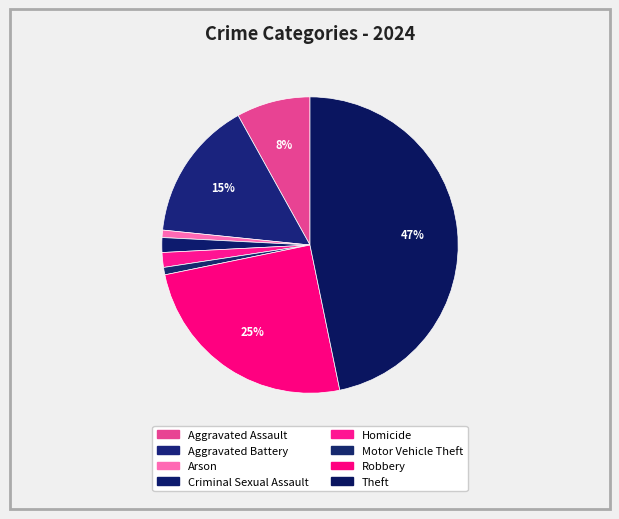

To the nearest percent, what is the difference between the Arson and Criminal Sexual Assault slice percentages?

1%